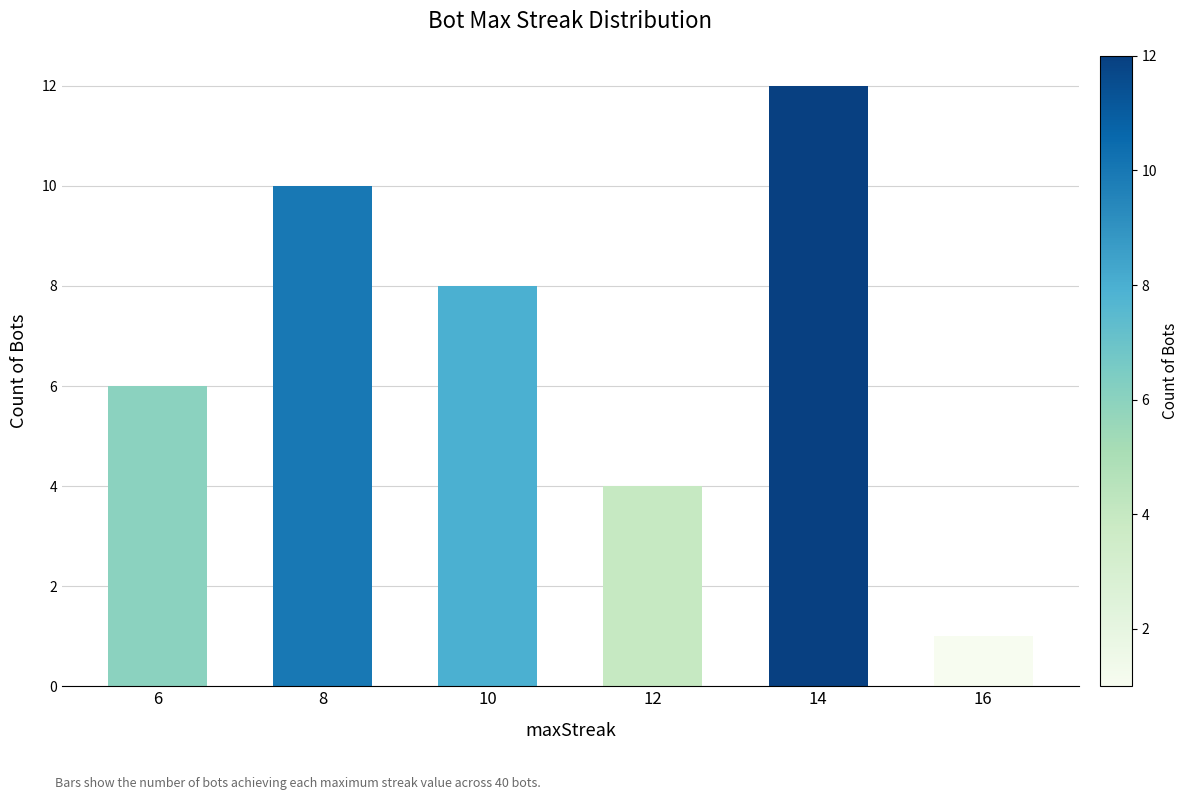

Count the number of categories in the chart.

6